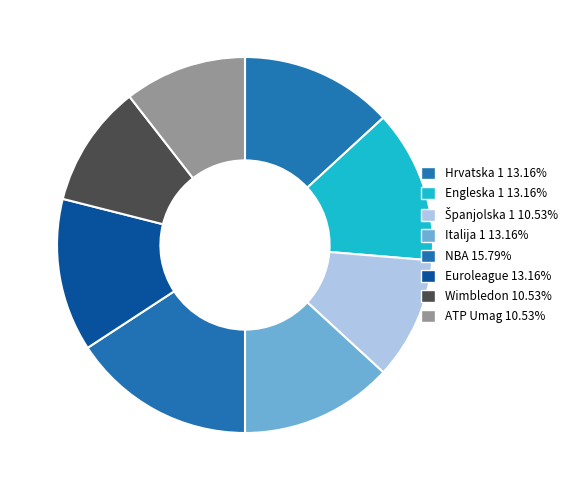

Which slice is the smallest?

Španjolska 1